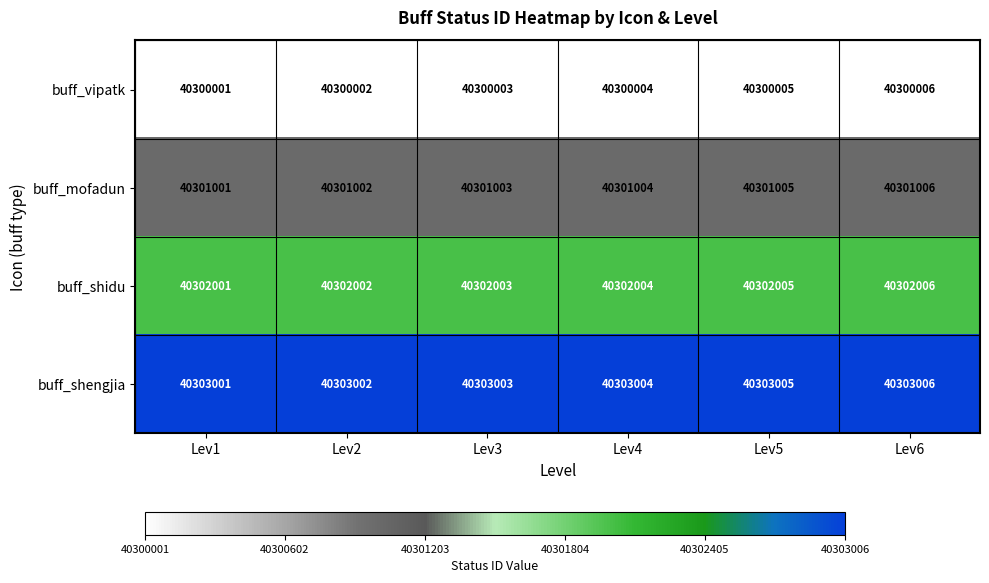

What is the total value across all series at Lev4?

161206016